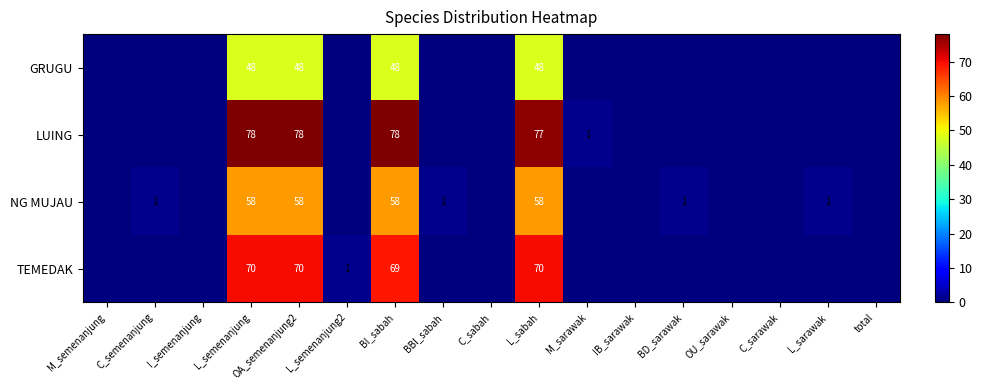

The TEMEDAK series shows 41 at L_sabah. True or false?

False